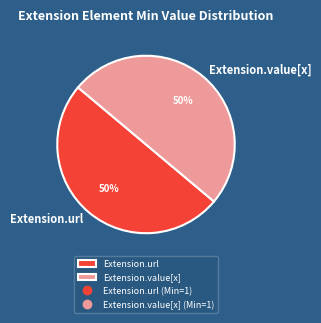

Do Extension.url and Extension.value[x] together represent more than half of the pie?

Yes